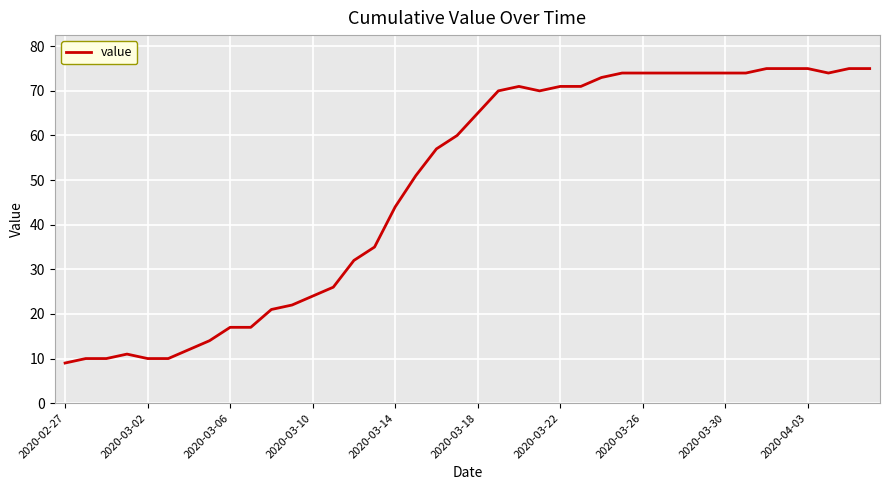

What is the minimum value shown in the chart?

9